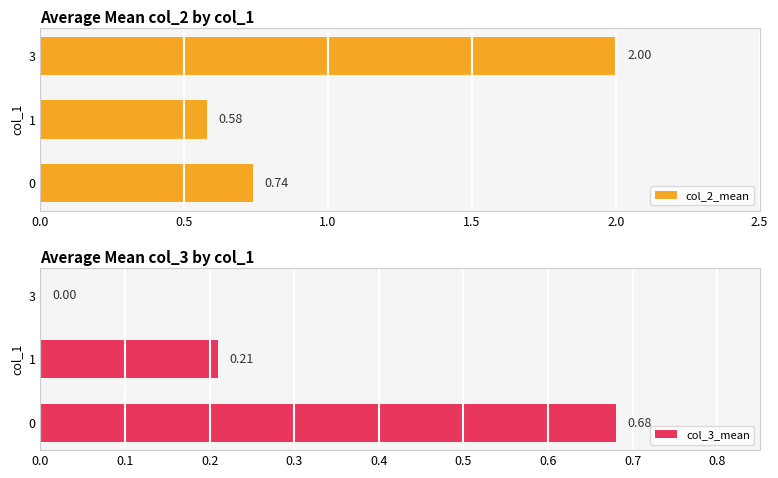

What is the sum of the col_2_mean values at 1 and 3?

2.6